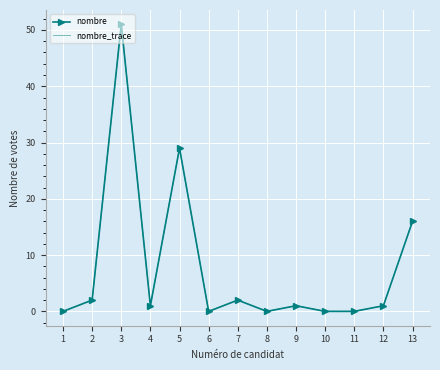

How many data points does each series have?

13